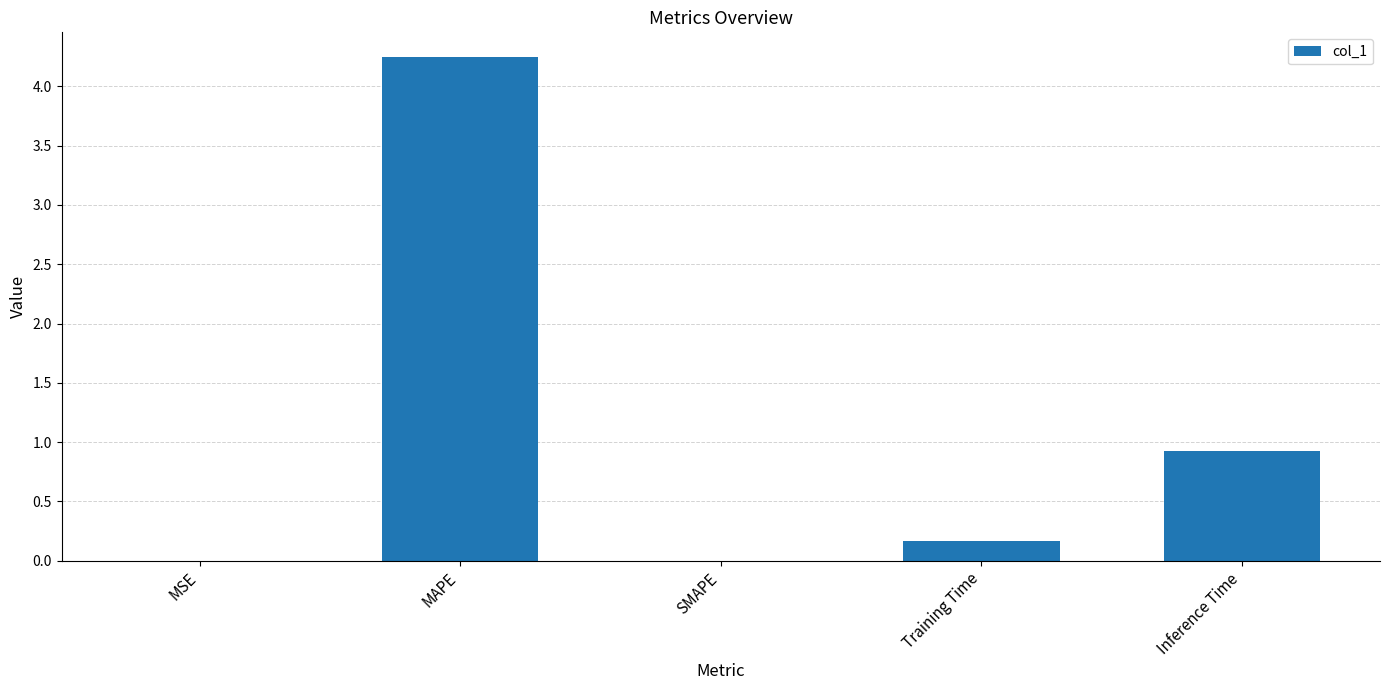

True or false: the data shows -2.5 at SMAPE.

False